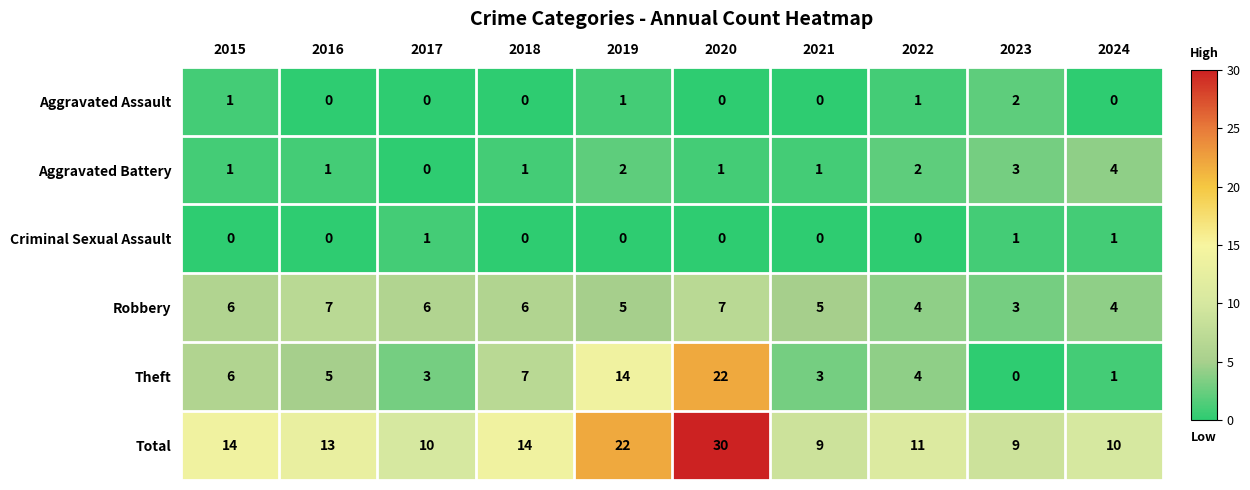

At which label is Total closest to 19?

2019